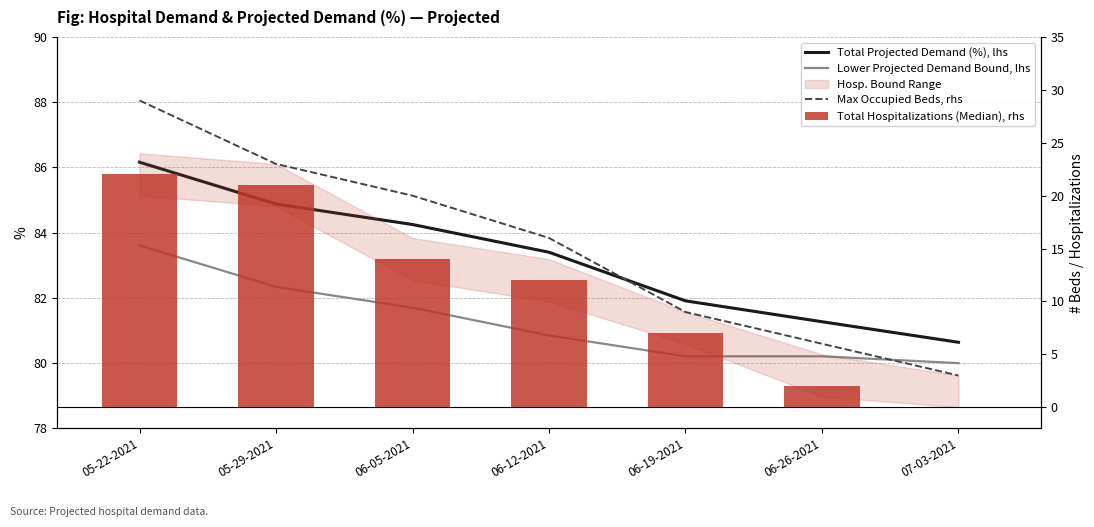

At which label does Total Projected Demand (%), lhs first exceed 83?

05-22-2021